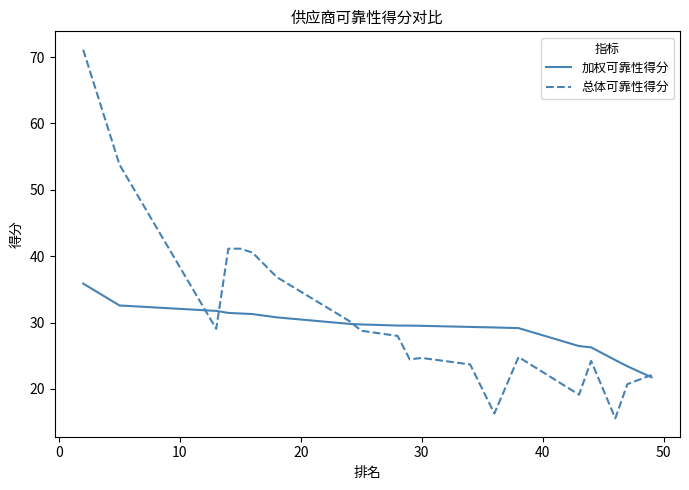

Which series has the widest spread of values?

总体可靠性得分